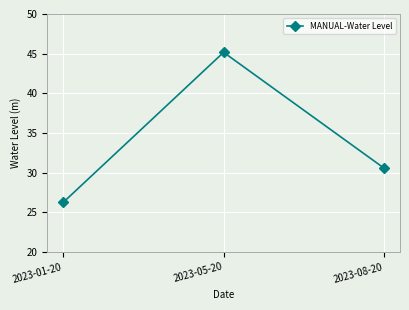

What value does the data have at 2023-01-20?

26.3